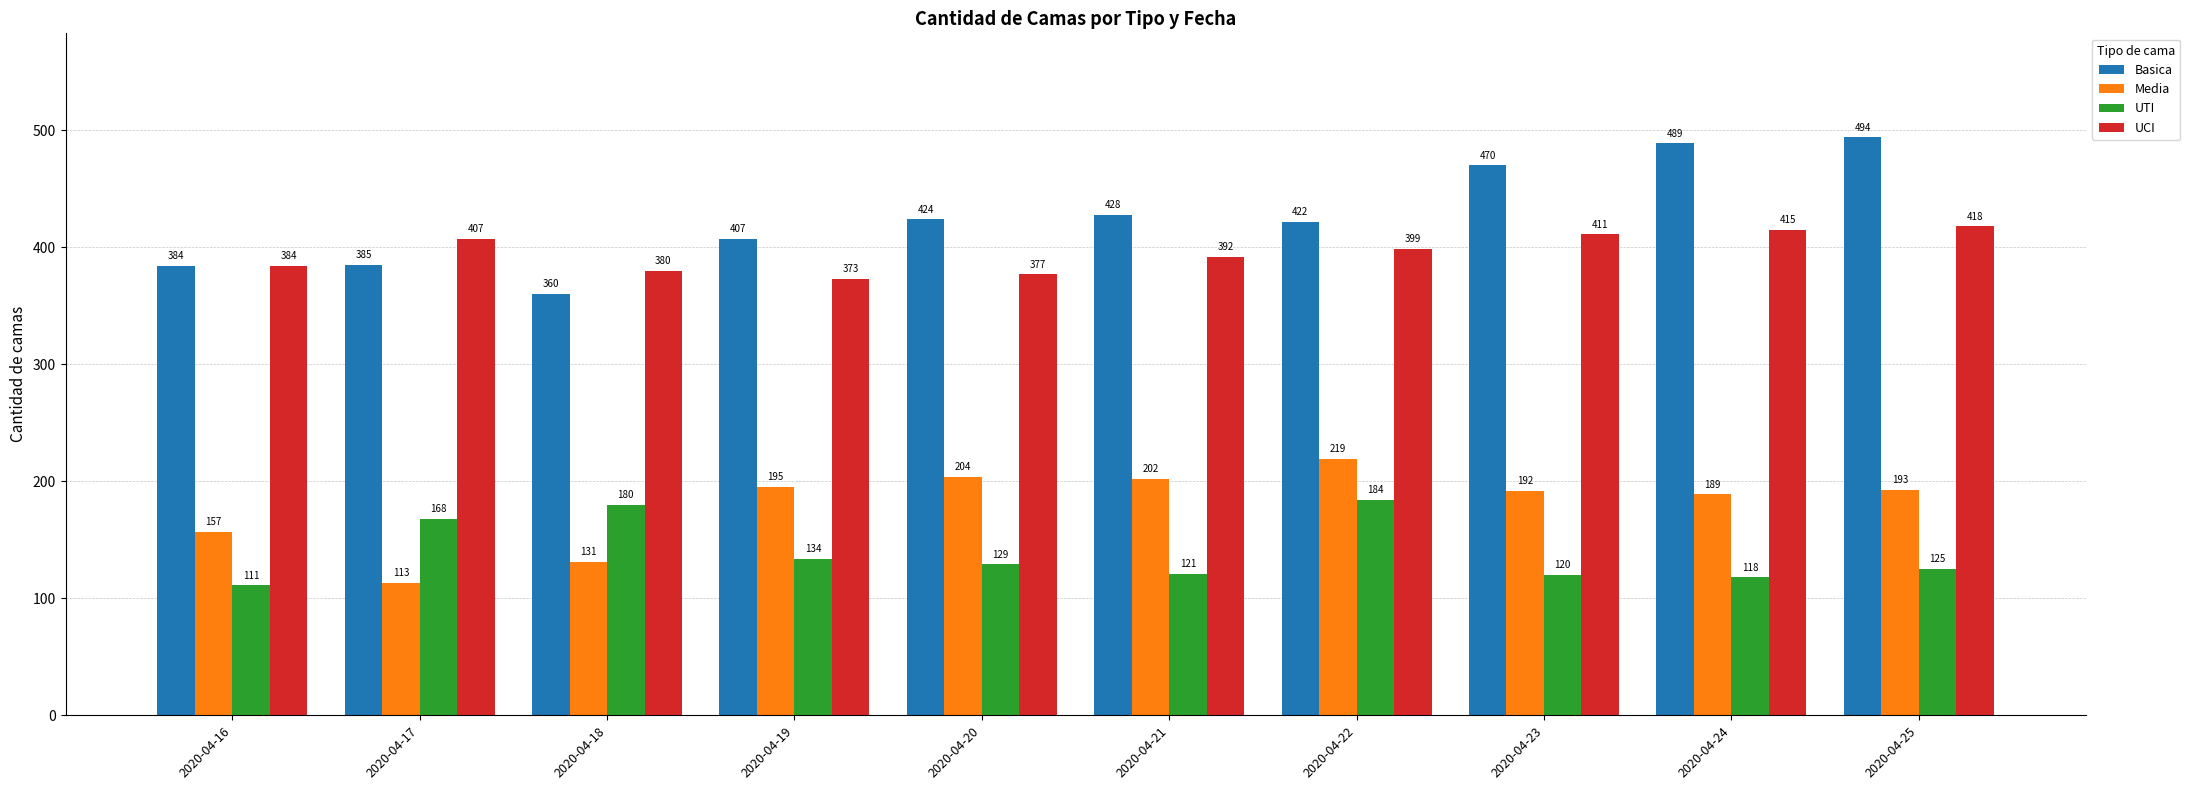

Does the chart contain any negative values?

No